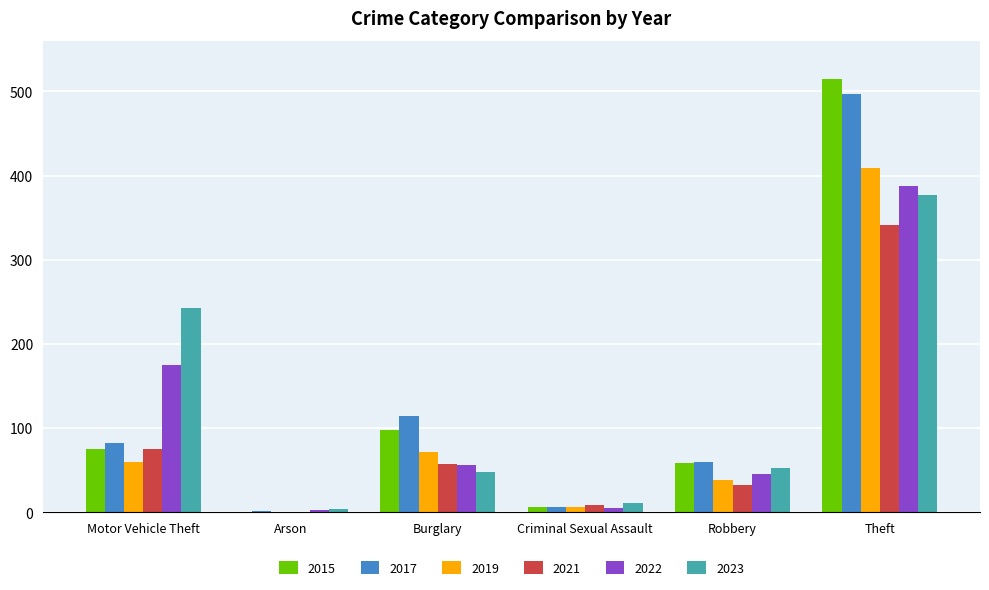

Is the value of 2015 at Motor Vehicle Theft greater than the value of 2023 at Burglary?

Yes